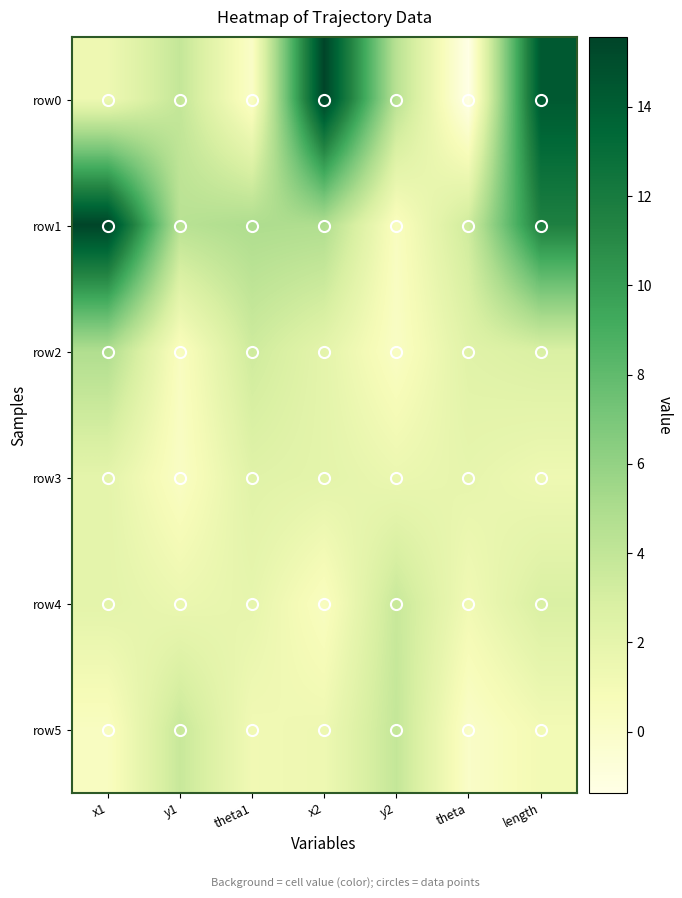

Reading right to left, list all the values displayed in this chart.

row0: length=14.3	theta=-1.4	y2=4.4	x2=15.6	theta1=0.1	y1=3.9	x1=1.4
row1: length=11.6	theta=3.4	y2=0.4	x2=4.8	theta1=4.9	y1=4.4	x1=15.6
row2: length=2.8	theta=2.4	y2=0.2	x2=2.1	theta1=3.4	y1=0.4	x1=4.8
row3: length=1.4	theta=1.9	y2=1.6	x2=2.1	theta1=2.3	y1=0.2	x1=2.1
row4: length=2.8	theta=1.2	y2=3.7	x2=0.4	theta1=1.9	y1=1.6	x1=2.1
row5: length=1.1	theta=0.1	y2=3.9	x2=1.4	theta1=1.2	y1=3.7	x1=0.4